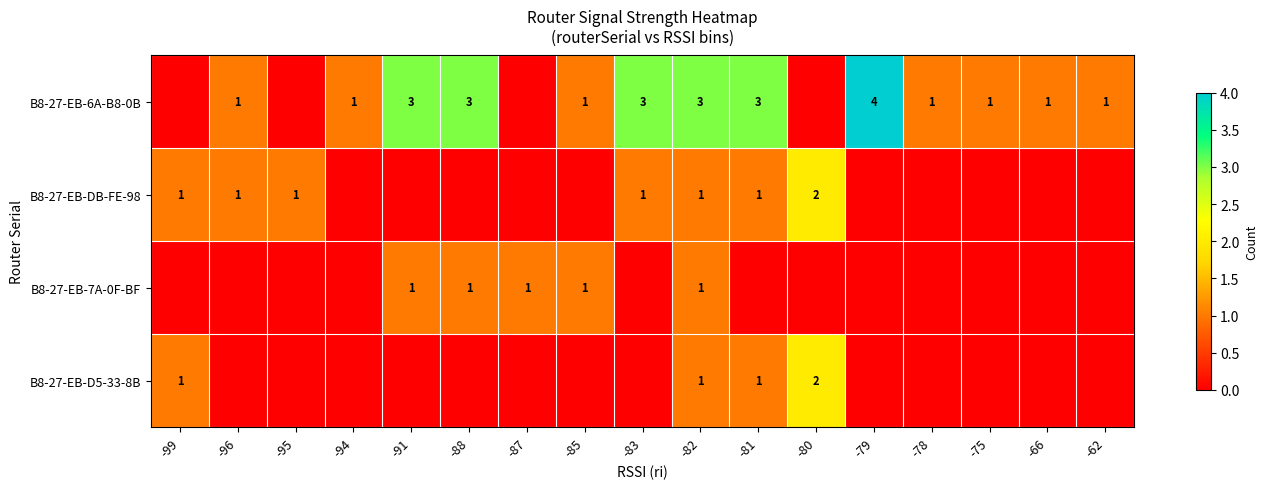

The value of B8-27-EB-D5-33-8B at -99 is 1. True or false?

True